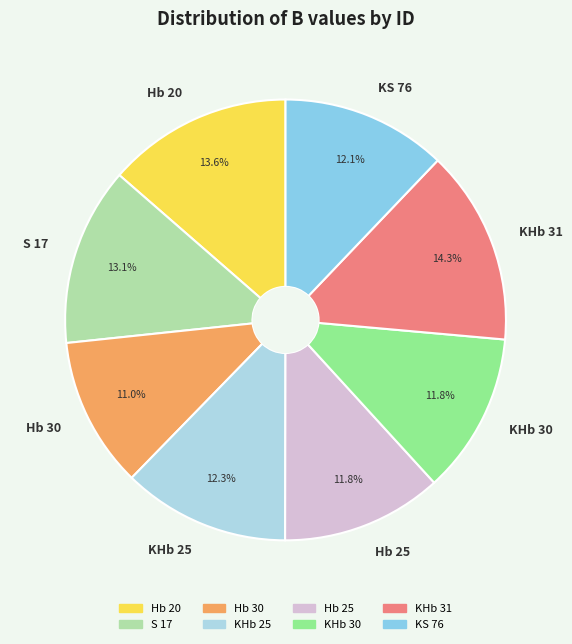

What percentage is NOT represented by KHb 30?

88.2%